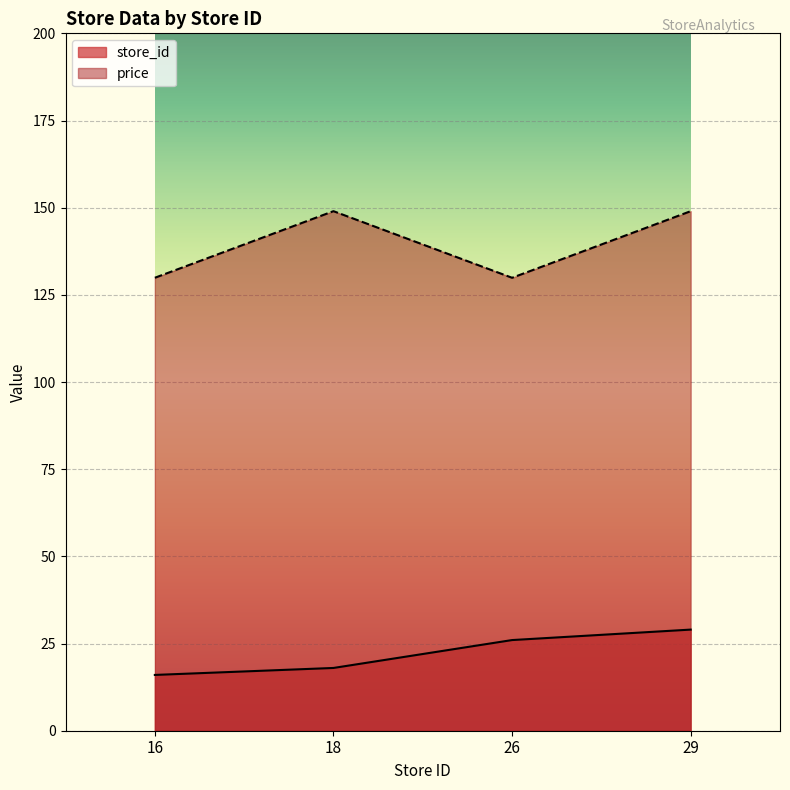

Reading right to left, what are all the values shown in this chart?

store_id: 29=29.0	26=26.0	18=18.0	16=16.0
price: 29=149.0	26=129.9	18=149.0	16=129.9